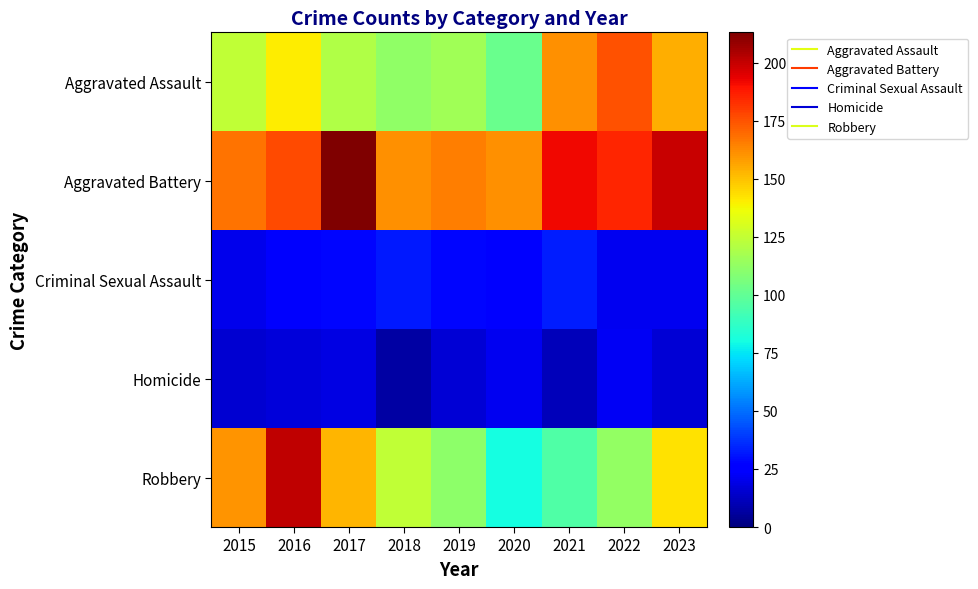

Which has a higher value, 2016 or 2018?

2016